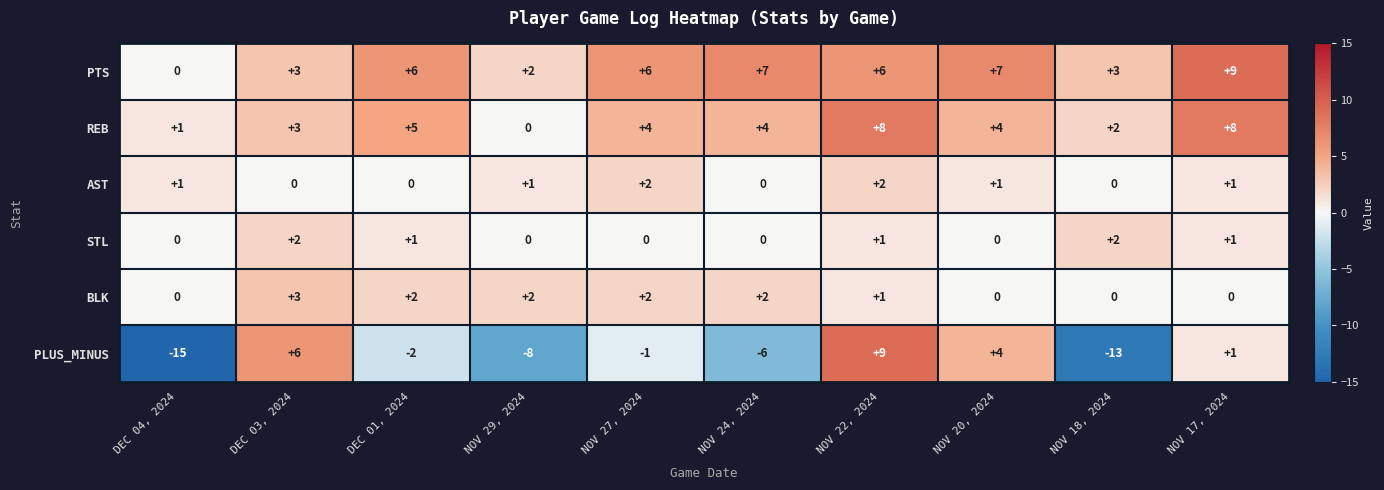

Which category has the lowest value across all series?

DEC 04, 2024